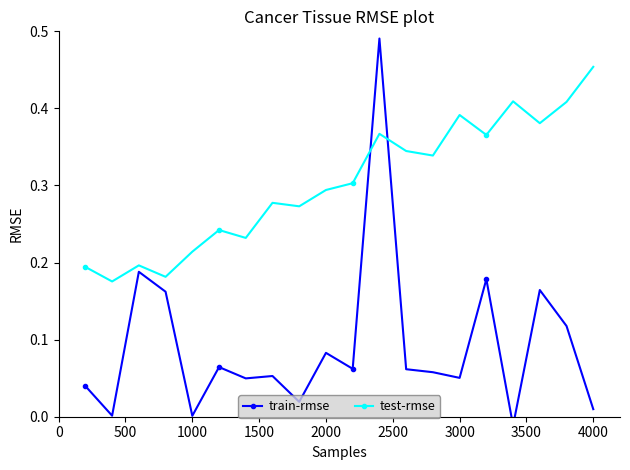

Reading right to left, what are all the values shown in this chart?

train-rmse: 0.0	0.1	0.2	-0.0	0.2	0.1	0.1	0.1	0.5	0.1	0.1	0.0	0.1	0.0	0.1	0.0	0.2	0.2	0.0	0.0
test-rmse: 0.5	0.4	0.4	0.4	0.4	0.4	0.3	0.3	0.4	0.3	0.3	0.3	0.3	0.2	0.2	0.2	0.2	0.2	0.2	0.2